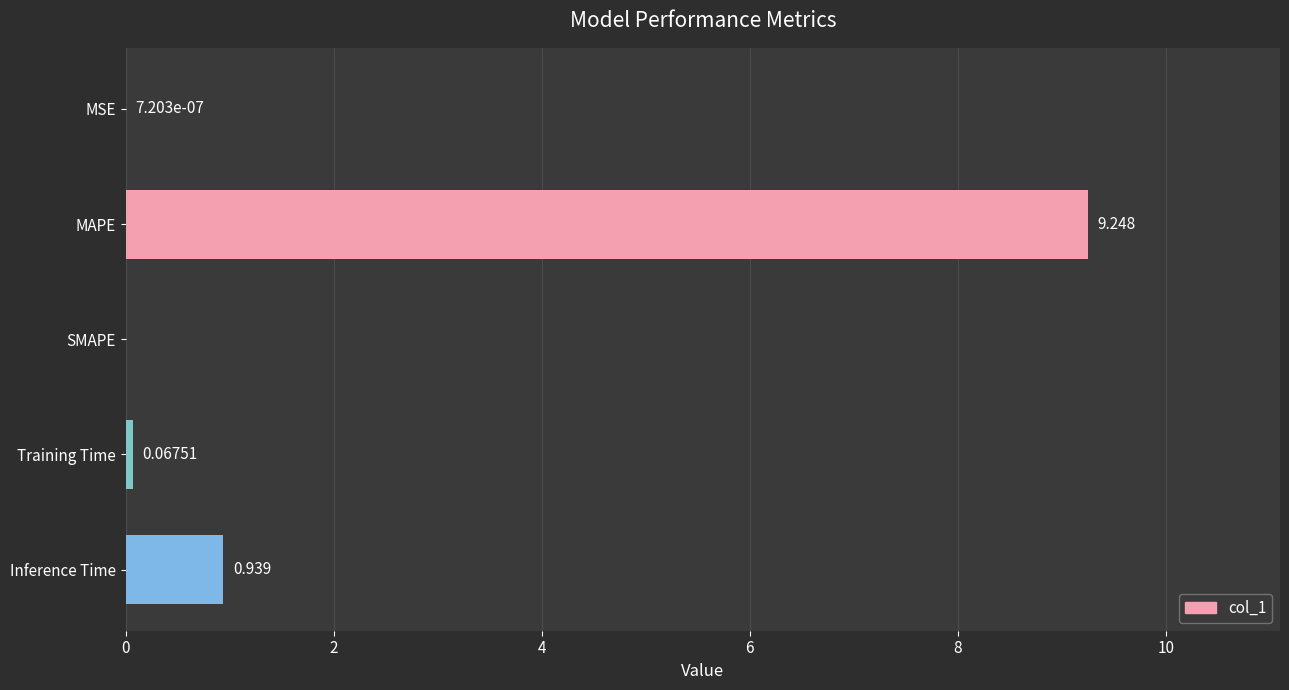

Which category has the highest value across all series?

MAPE